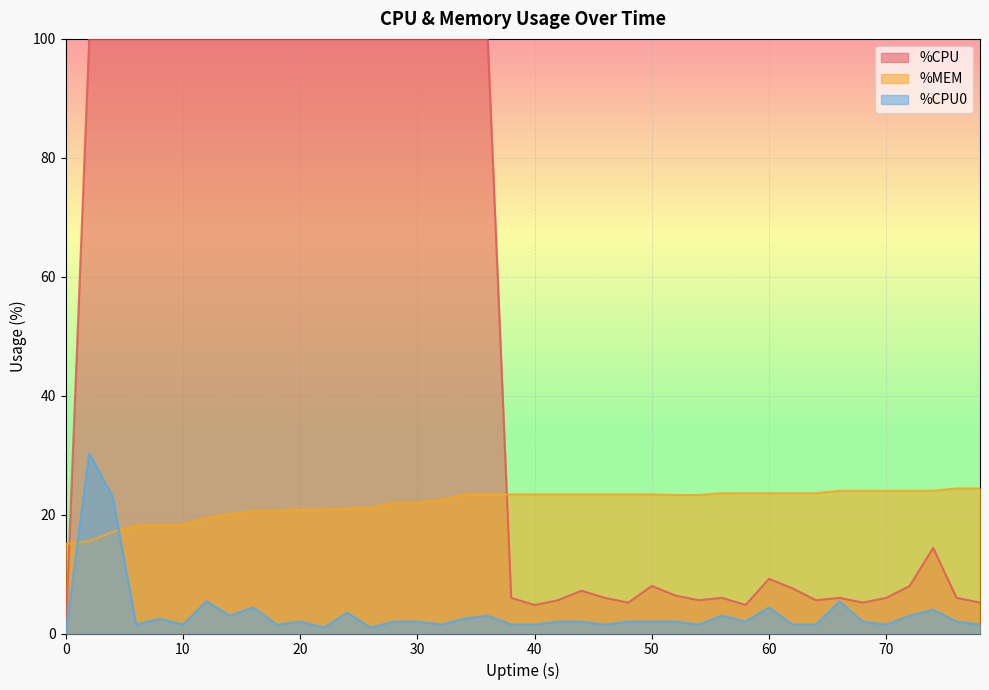

At how many categories does at least one series exceed 11?

40